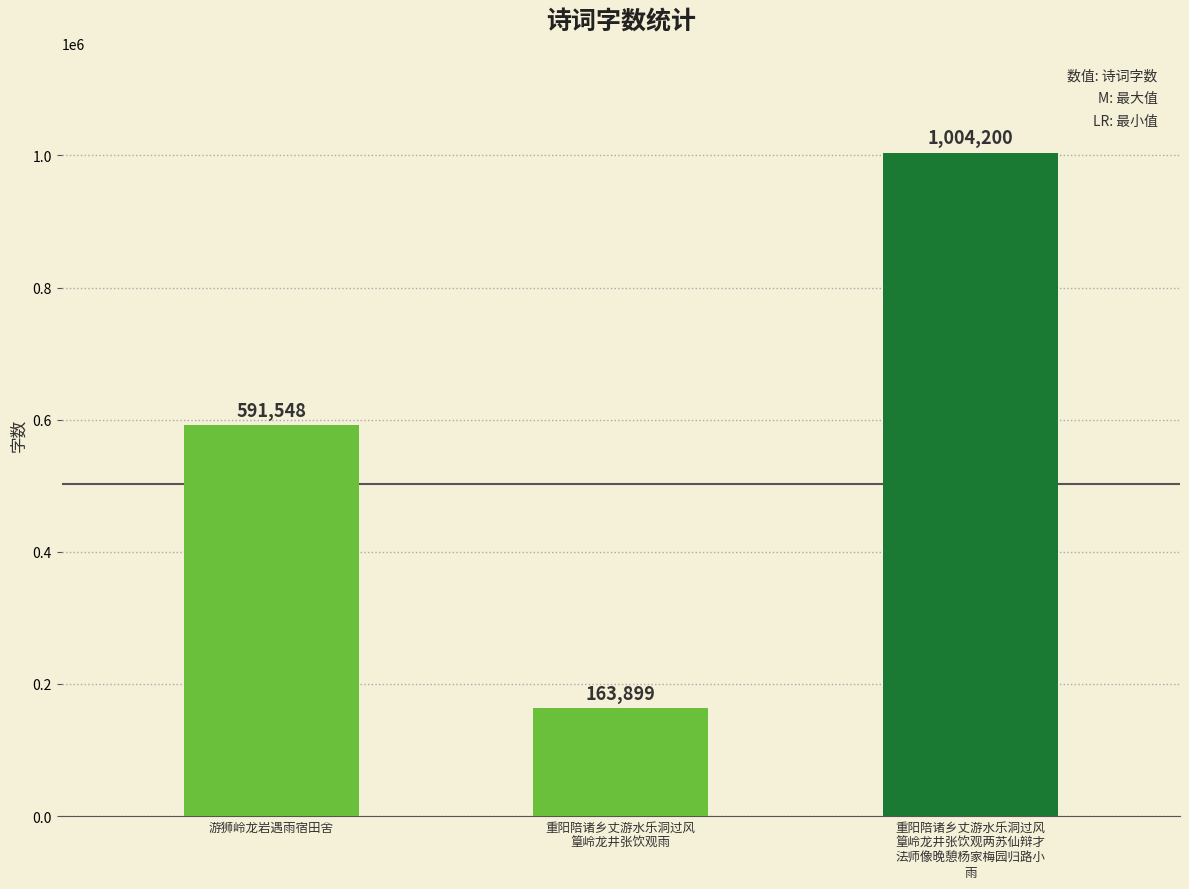

Count the values in the range 163899 to 1004200.

3